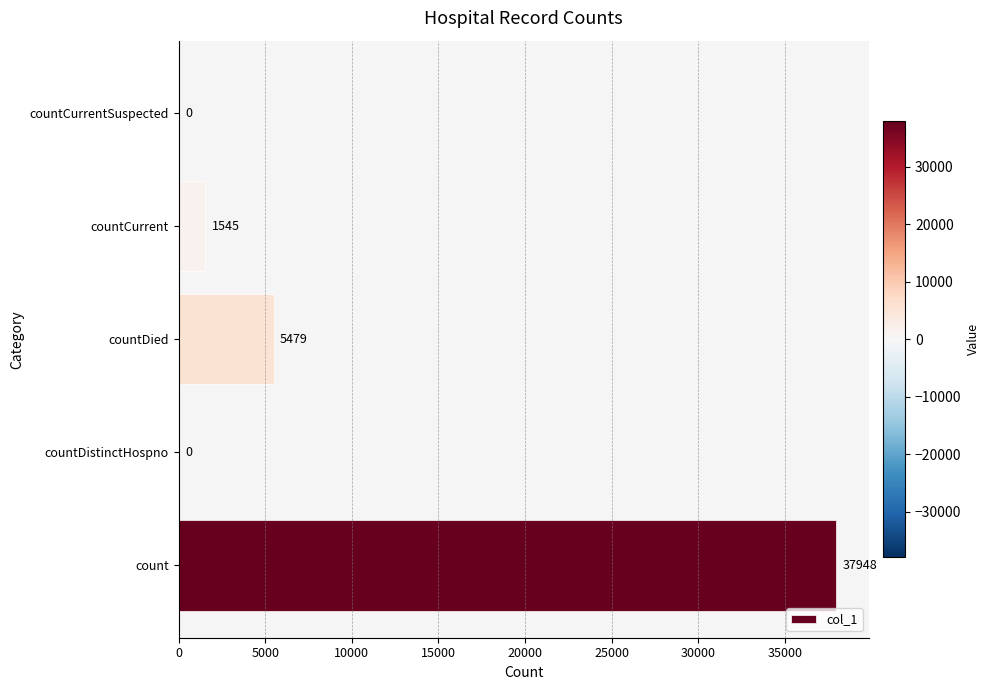

At which category does the chart reach its peak across all series?

count